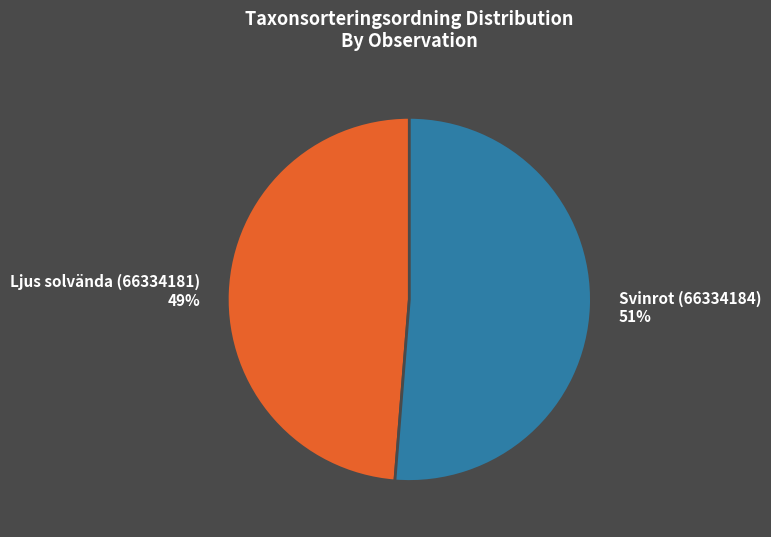

Which slice is the smallest?

Ljus solvända (66334181)